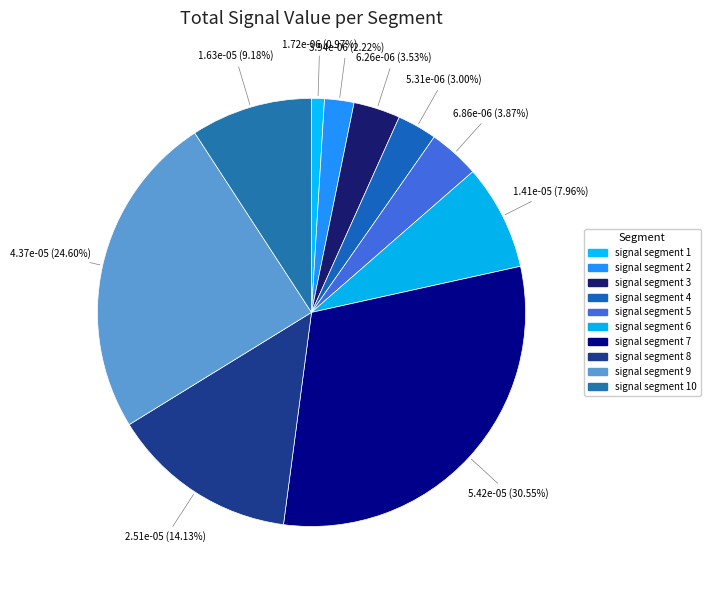

To the nearest percent, what is the difference between the largest and smallest slice percentages?

30%